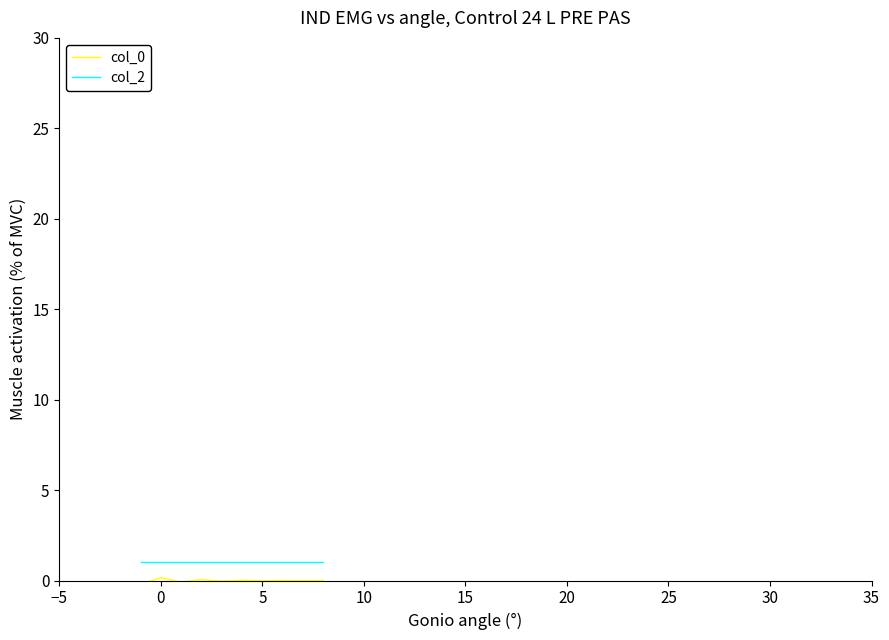

What is the highest value of the col_2 series?

1.0